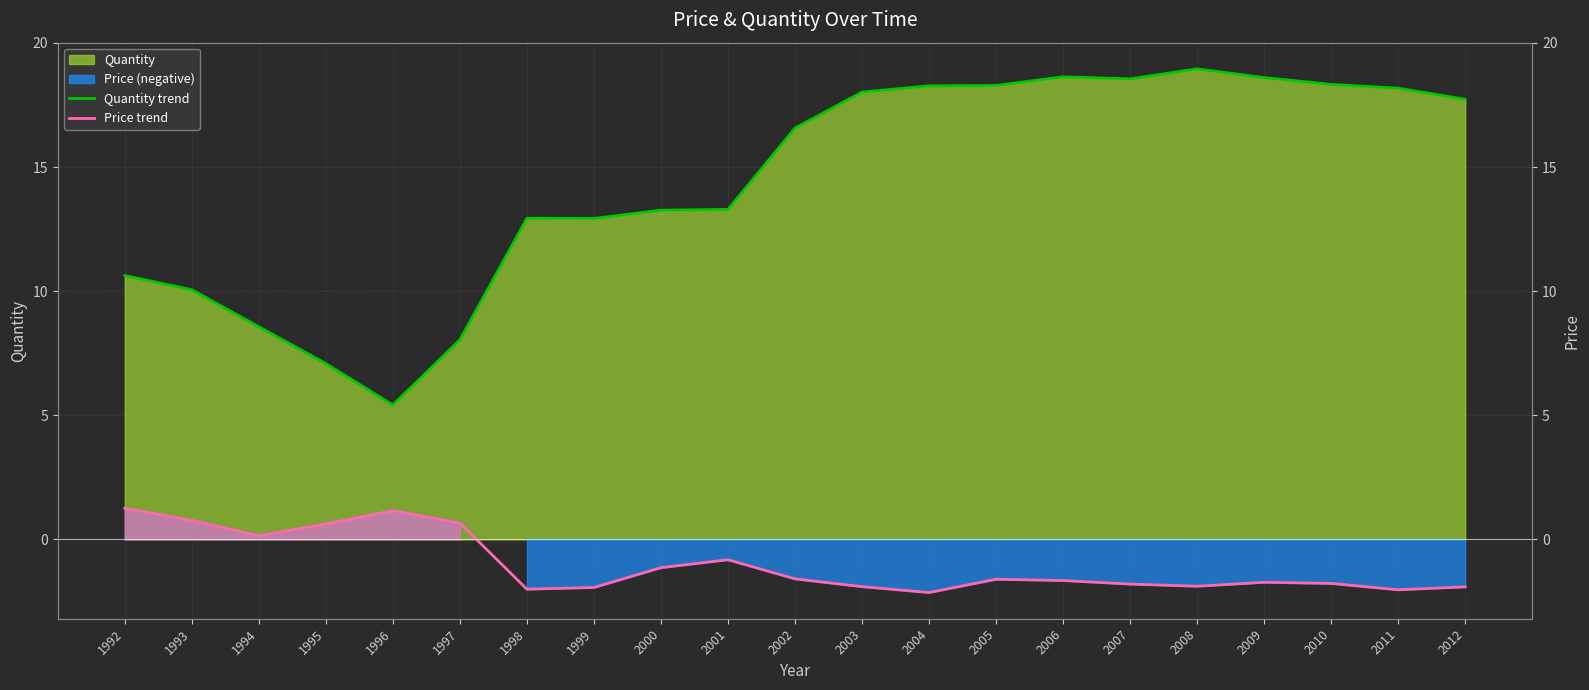

At which label does Price trend first exceed -1?

1992